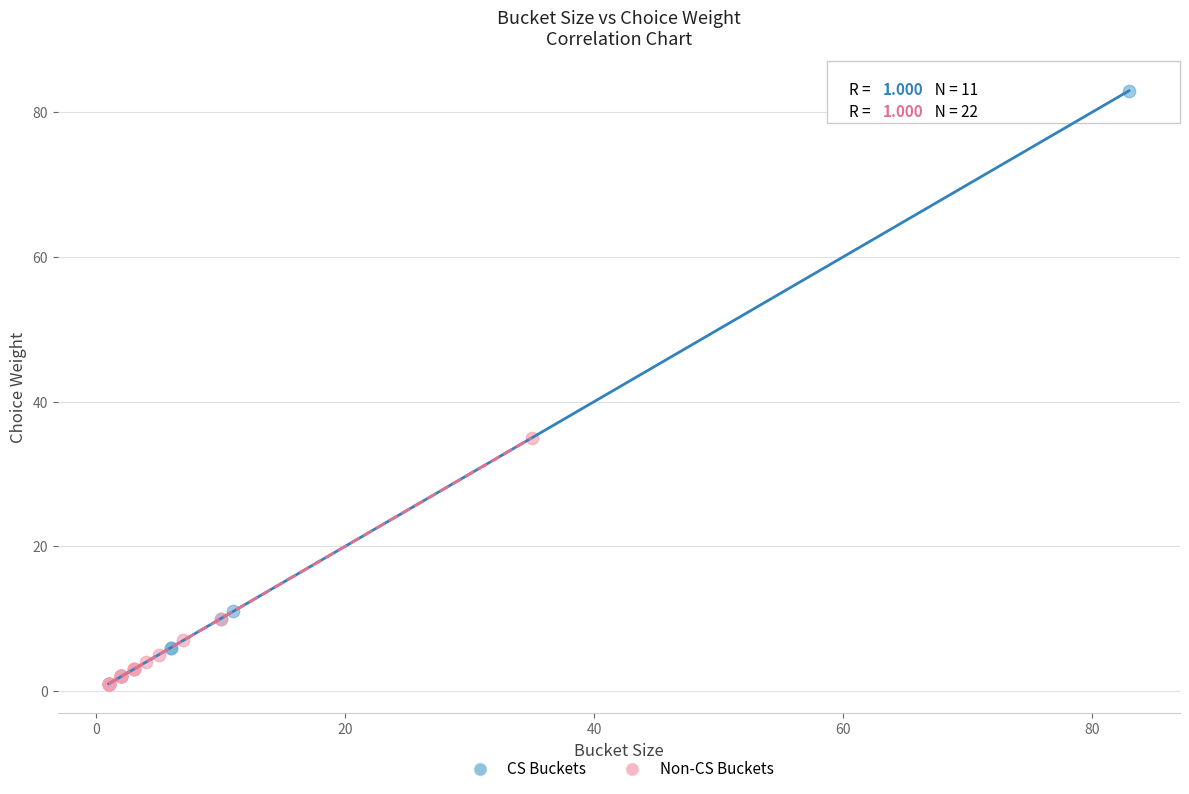

Which series has the largest Y range (max minus min)?

CS Buckets